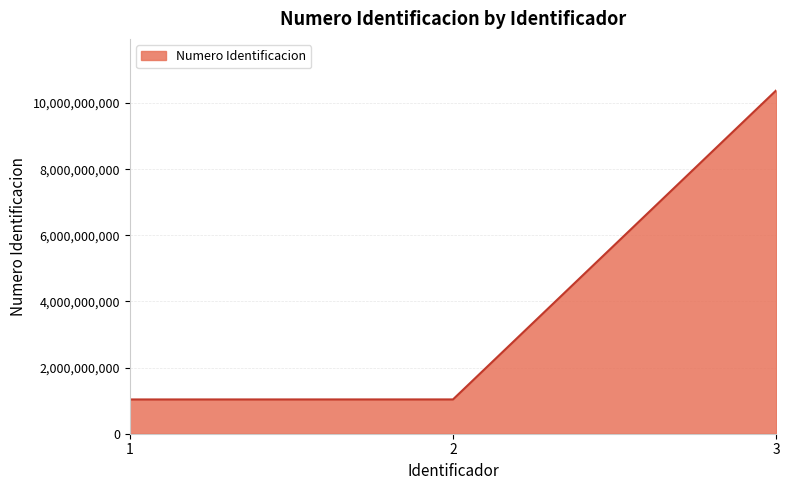

Does the chart display data point markers on the line(s)?

No